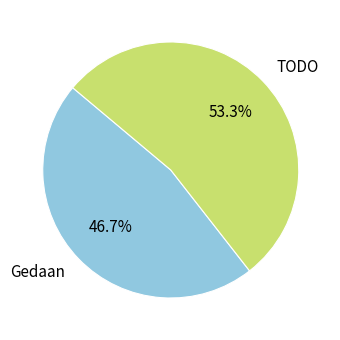

To the nearest percent, what portion does Gedaan represent?

47%